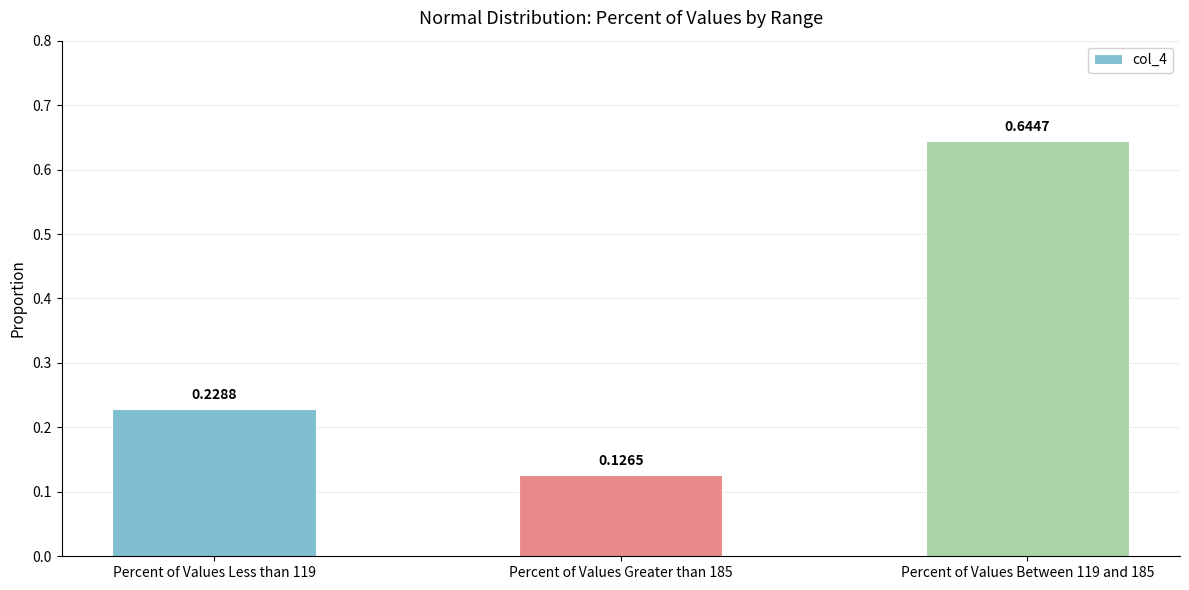

What is the difference between the values at Percent of Values Between 119 and 185 and Percent of Values Greater than 185?

0.5